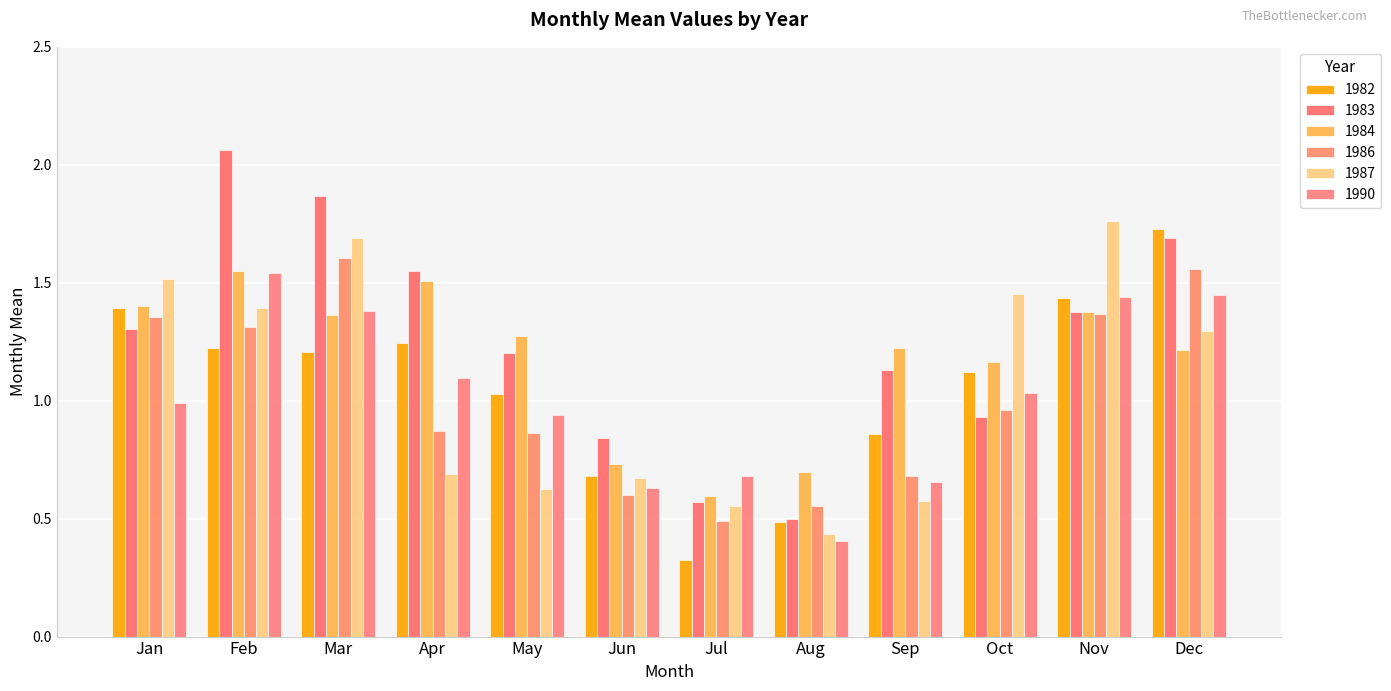

The value of 1987 at Feb is 1.4. True or false?

True